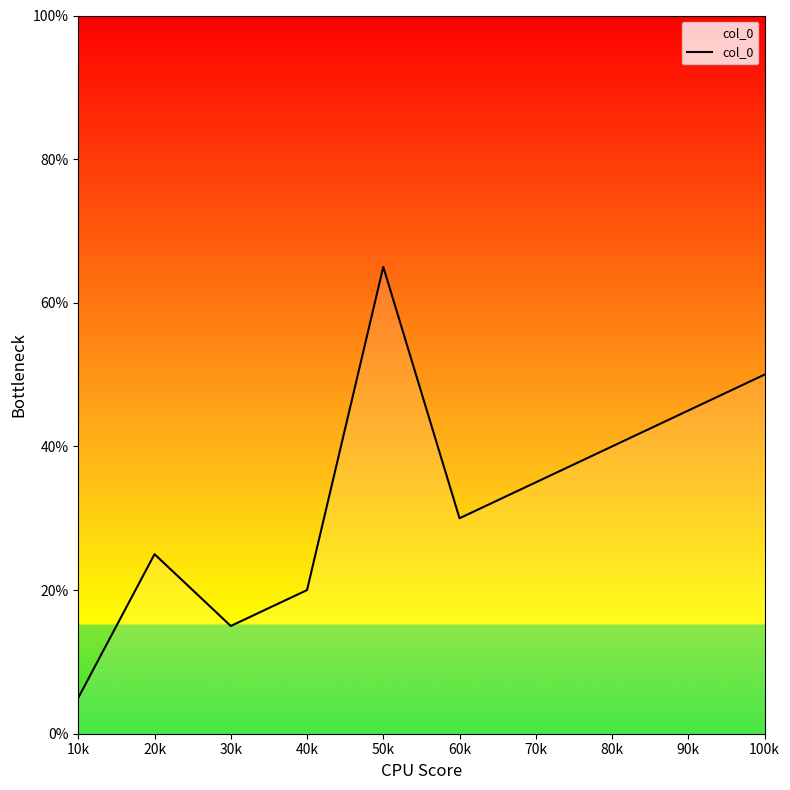

Which label corresponds to the smallest value in the chart?

10k